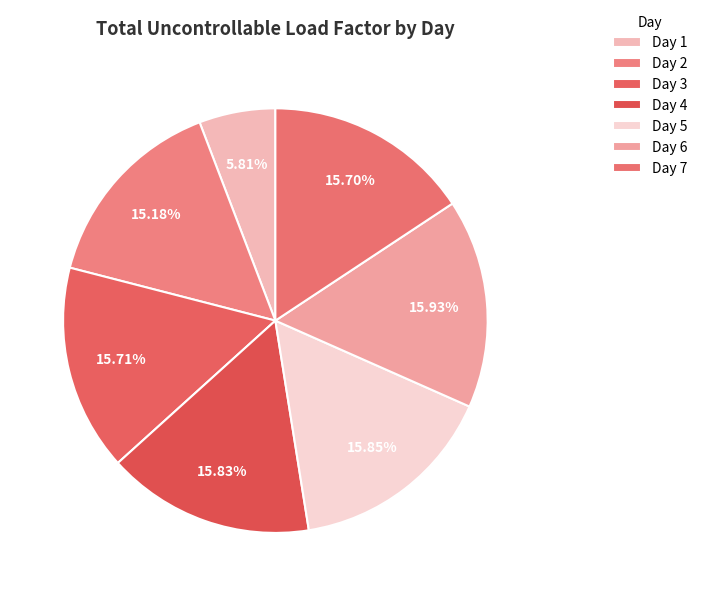

True or false: Day 1 accounts for 1% of the total.

False